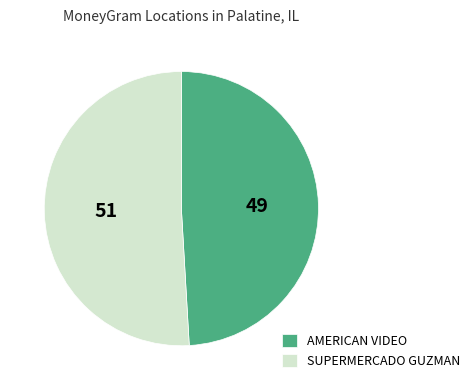

How many segments does this pie chart have?

2